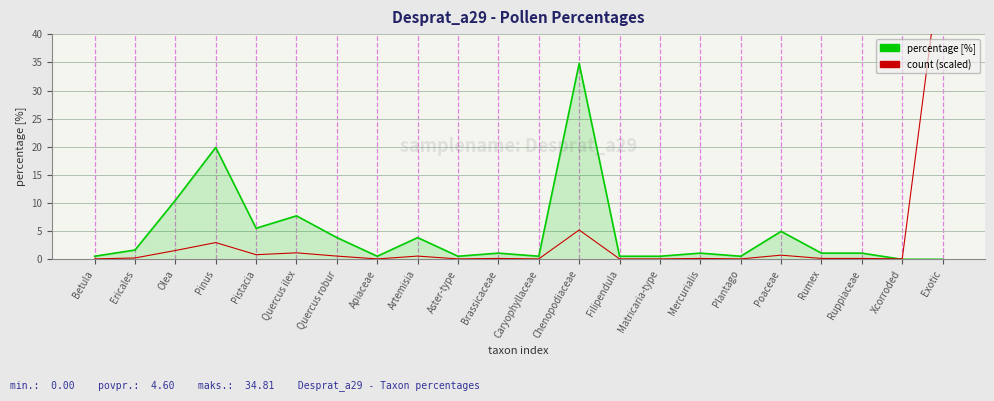

Reading right to left, what are all the values shown in this chart?

percentage [%]: 0.0	0.0	1.1	1.1	5.0	0.6	1.1	0.6	0.6	34.8	0.6	1.1	0.6	3.9	0.6	3.9	7.7	5.5	19.9	10.5	1.7	0.6
count (scaled): 55.5	0.1	0.2	0.2	0.7	0.1	0.2	0.1	0.1	5.2	0.1	0.2	0.1	0.6	0.1	0.6	1.2	0.8	3.0	1.6	0.2	0.1